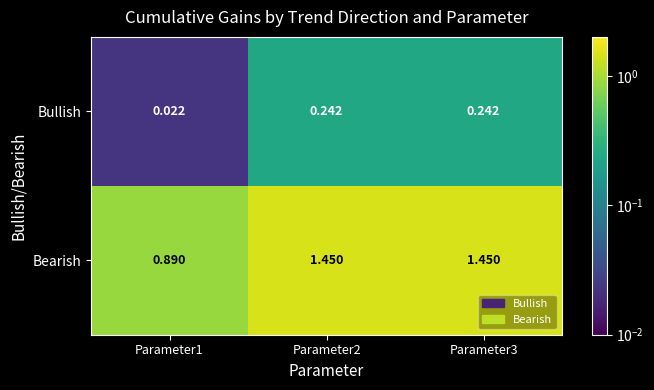

Which series changed the most between Parameter1 and Parameter3?

Bearish